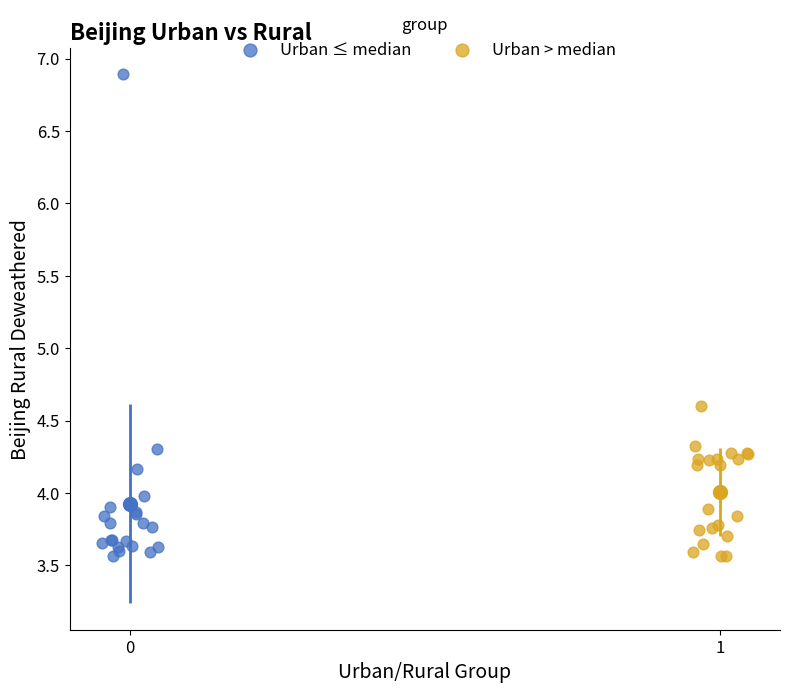

Which series reaches the maximum Y coordinate?

Urban ≤ median